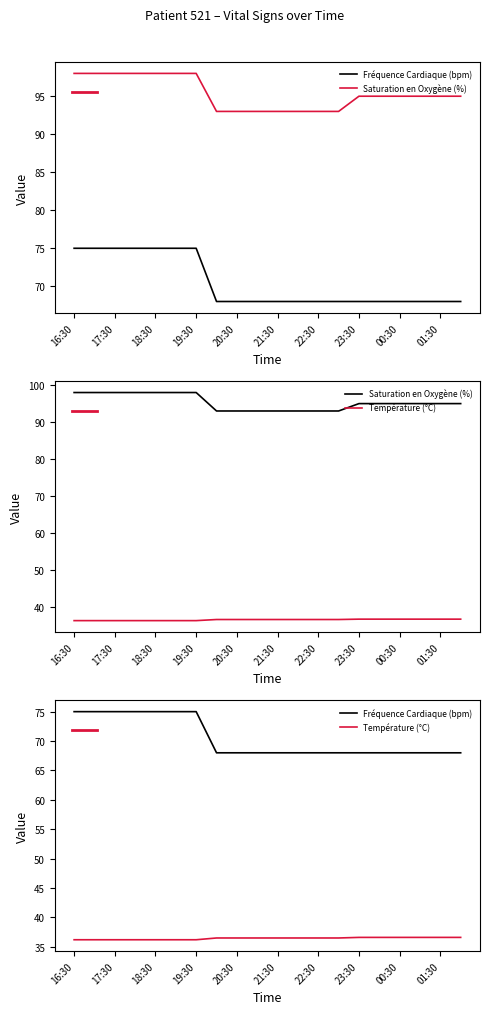

How many data points in Saturation en Oxygène (%) are above 95?

7